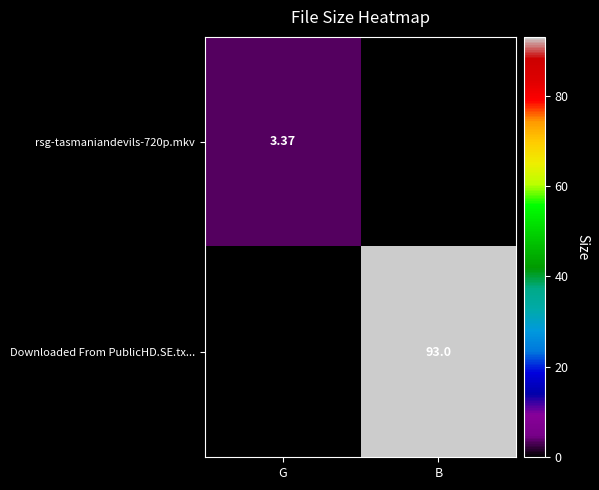

Rank the series by their average value, from highest to lowest.

Downloaded From PublicHD.SE.tx..., rsg-tasmaniandevils-720p.mkv